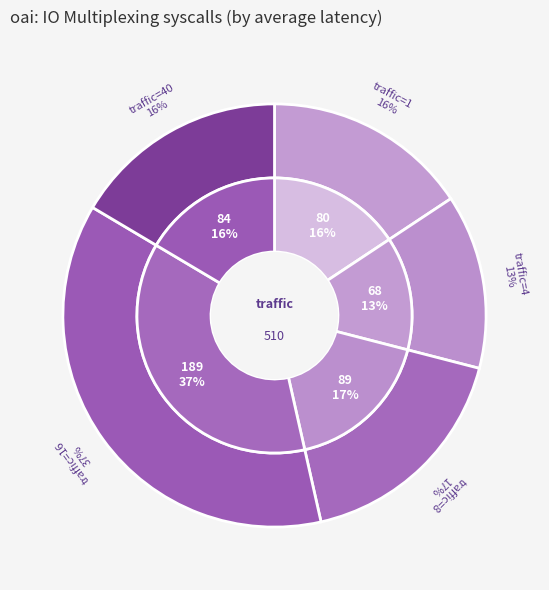

Approximately how many times larger is the value at 16 compared to 4?

2.8